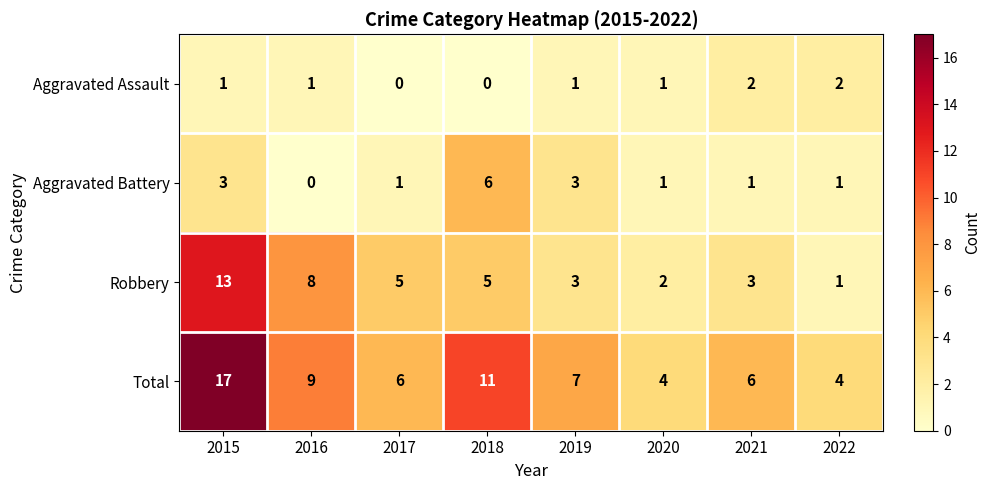

What is the sum of all Aggravated Battery values?

16